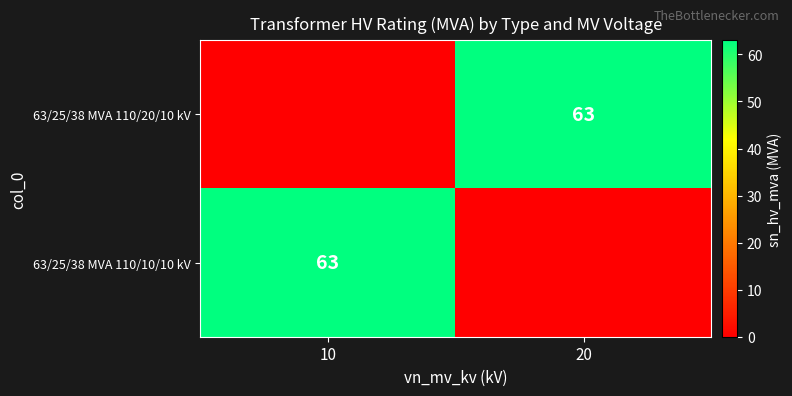

True or false: 63/25/38 MVA 110/10/10 kV has a value of 106 at 10.

False